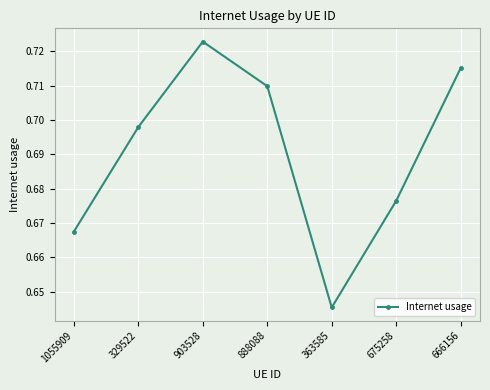

What is the difference between the values at 888088 and 363585?

0.1